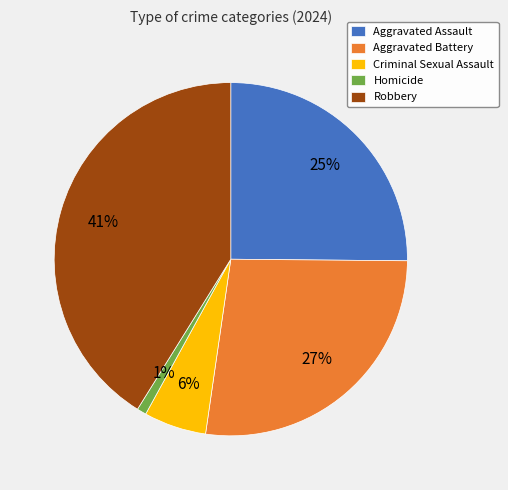

Rank the categories by value from lowest to highest.

Homicide, Criminal Sexual Assault, Aggravated Assault, Aggravated Battery, Robbery